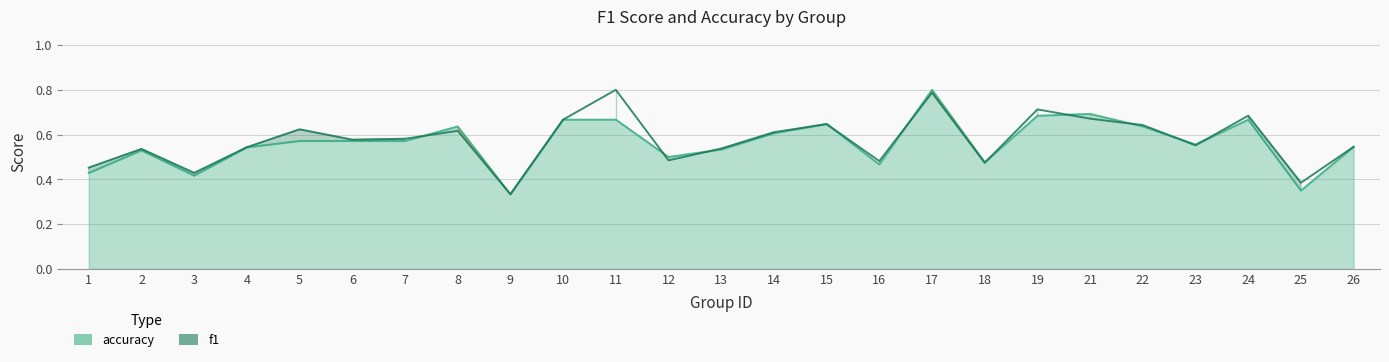

What is the greatest value displayed?

0.8